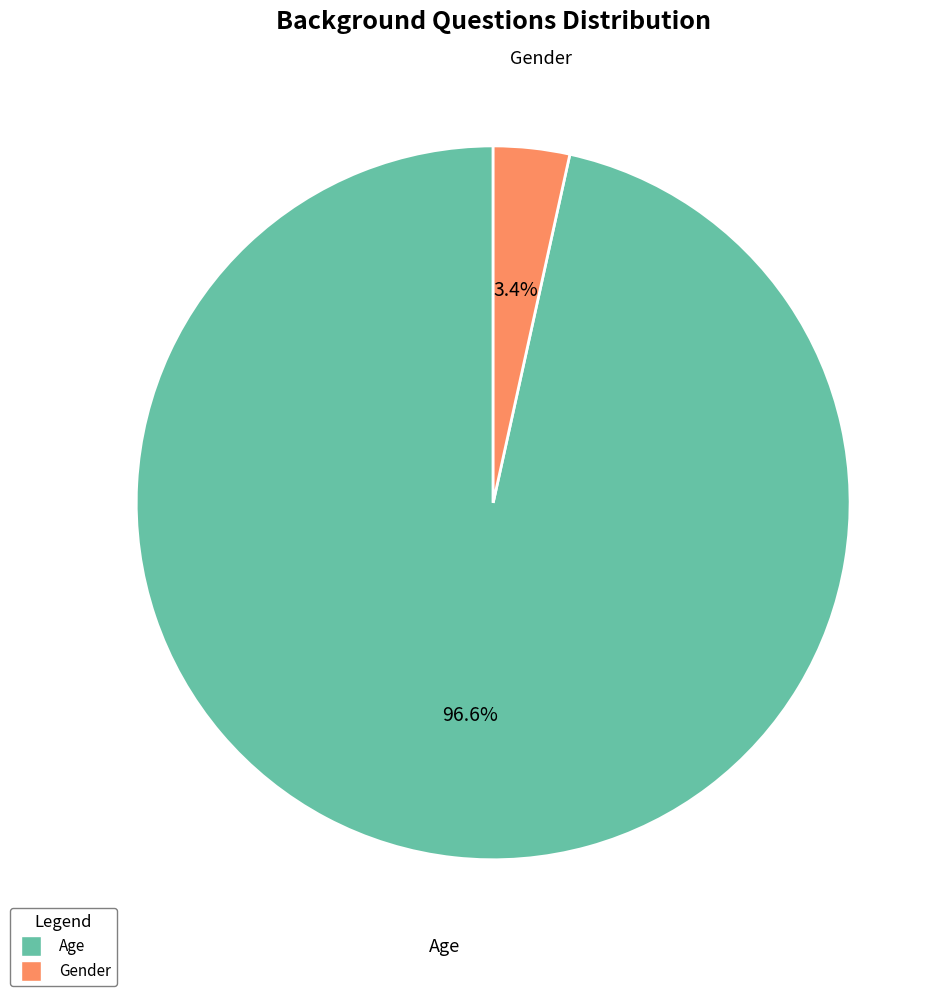

Is it true that Gender is 3% of the pie?

True